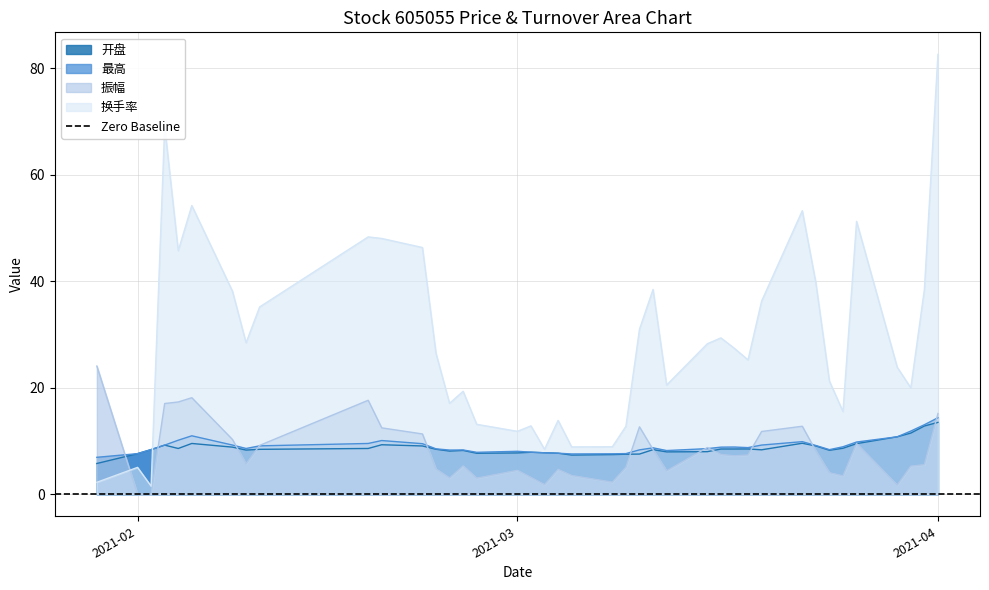

True or false: 开盘 has a value of 12.7 at 2021-02-22.

False